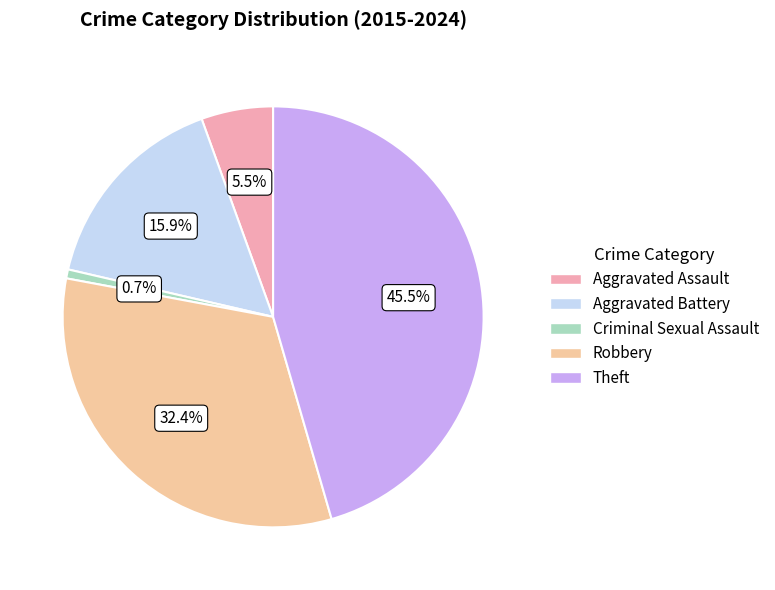

How many slices are in this pie chart?

5